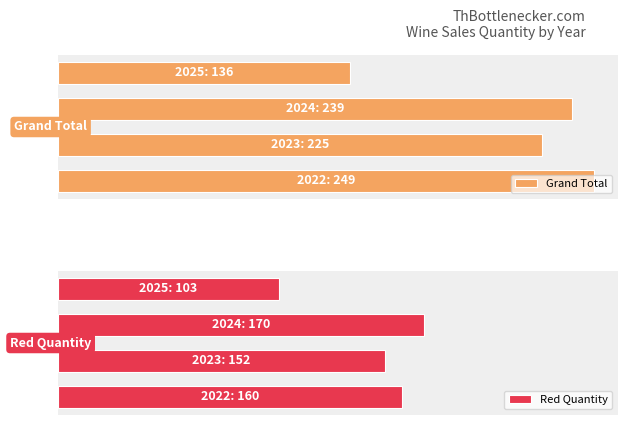

What is the value of the Grand Total bar at the 2nd from the left?

225